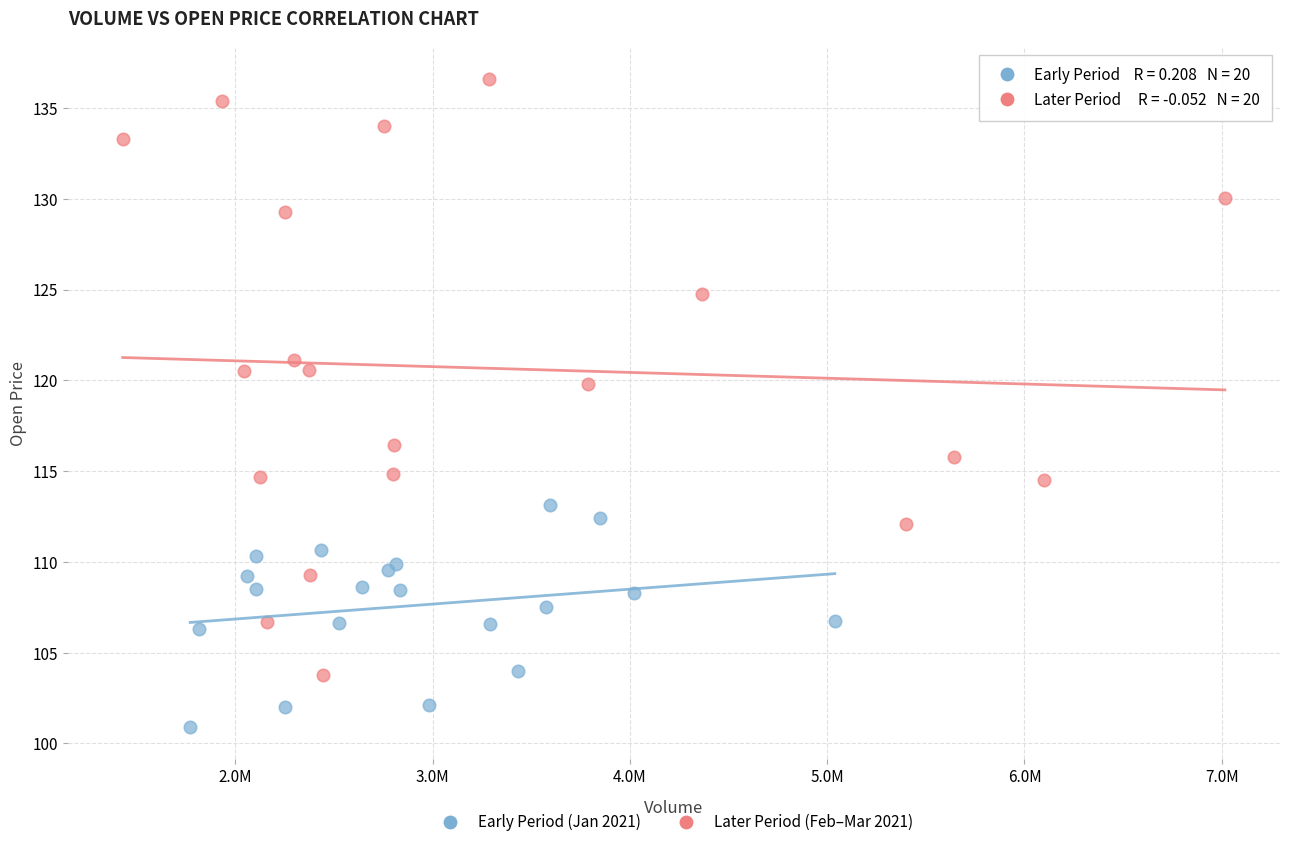

Which series has the largest Y range (max minus min)?

Later Period (Feb–Mar 2021)